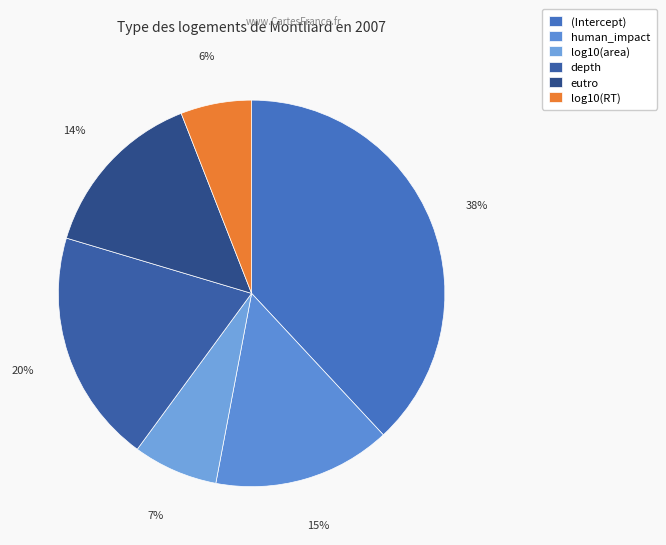

Is it true that eutro is 5% of the pie?

False